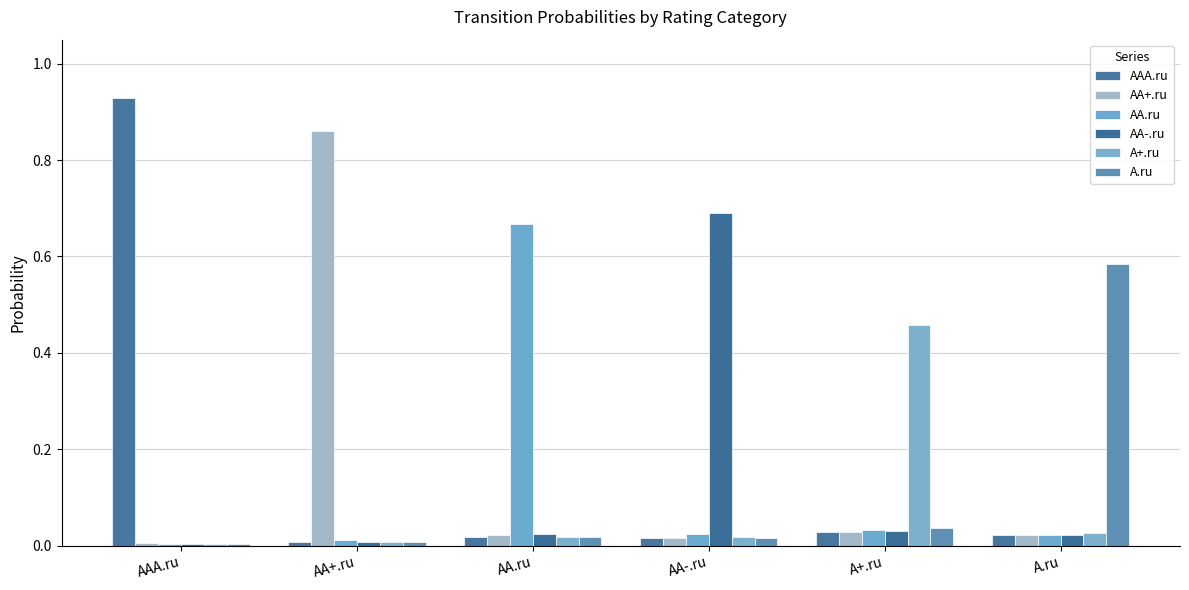

How many bars are there in each group?

6